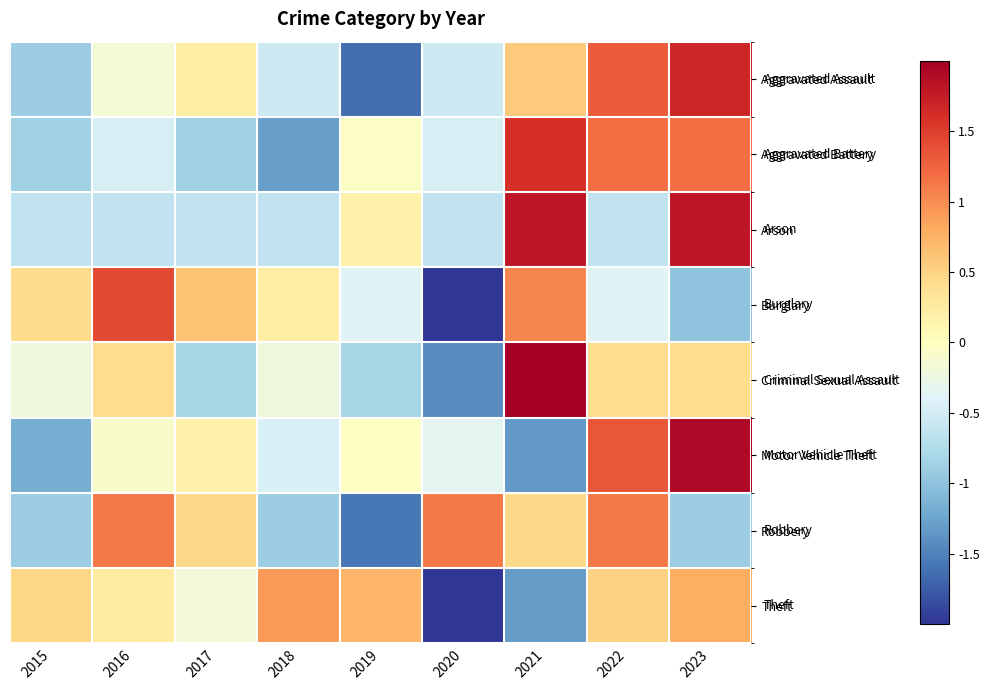

Which has a higher value, 2017 or 2015?

2017